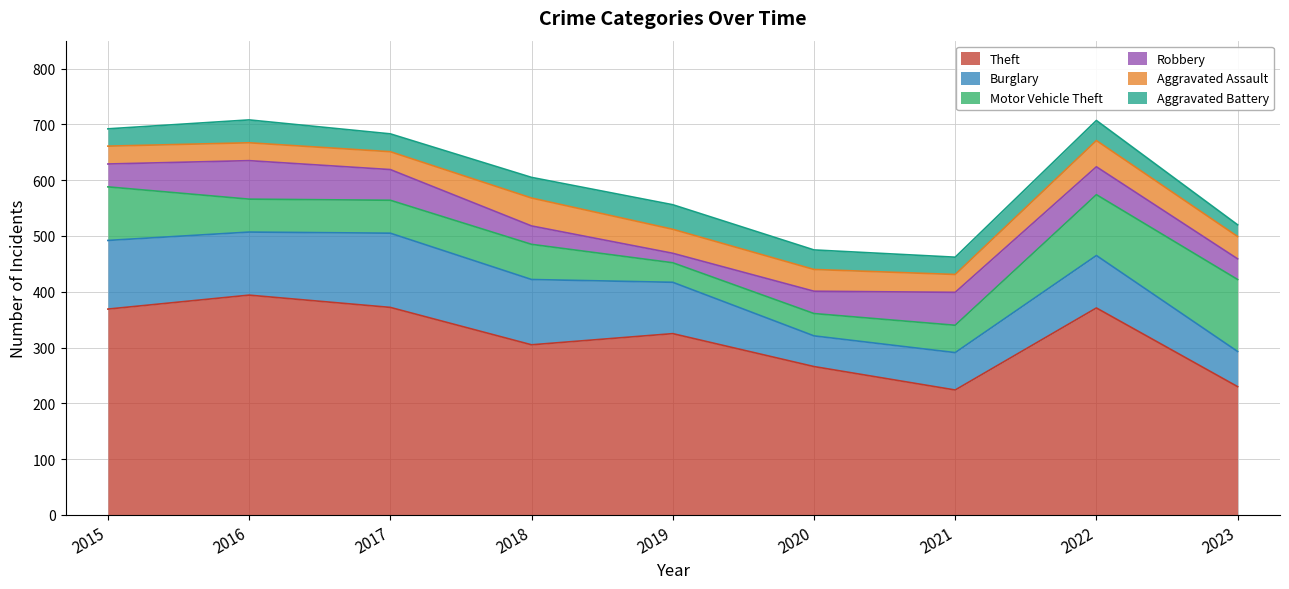

Reading right to left, list all the values displayed in this chart.

Theft: 230	371	224	266	325	305	372	394	369
Burglary: 63	94	67	55	92	117	133	113	123
Motor Vehicle Theft: 129	109	49	40	35	63	59	59	96
Robbery: 37	50	59	40	17	33	55	69	41
Aggravated Assault: 40	47	32	39	43	50	32	32	32
Aggravated Battery: 21	36	31	35	44	37	32	41	31